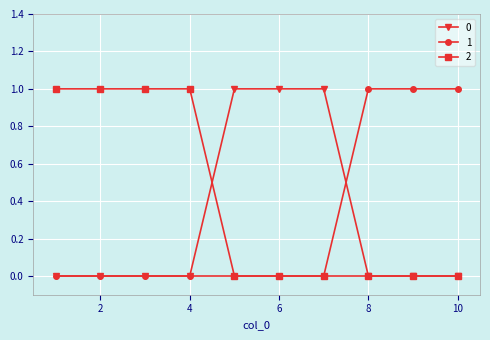

After their last crossing, which series has the higher values: 1 or 0?

1